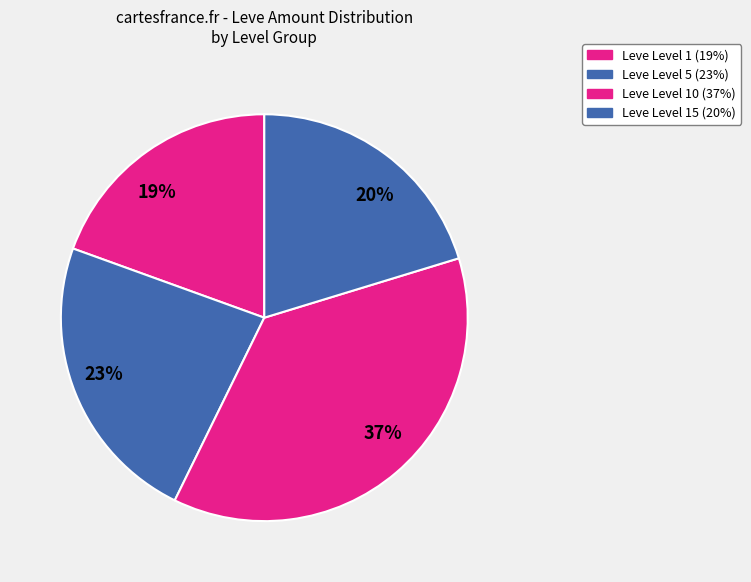

Is there any slice that represents more than half of the pie?

No